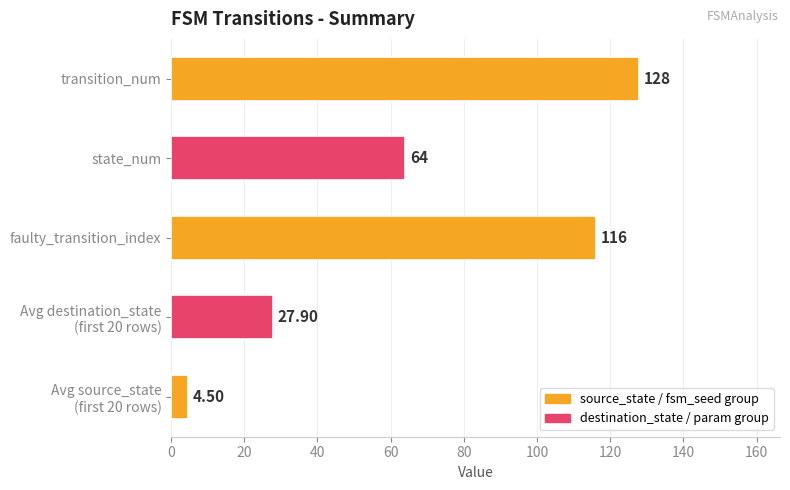

Rank the categories by value from lowest to highest.

Avg source_state
(first 20 rows), Avg destination_state
(first 20 rows), state_num, faulty_transition_index, transition_num